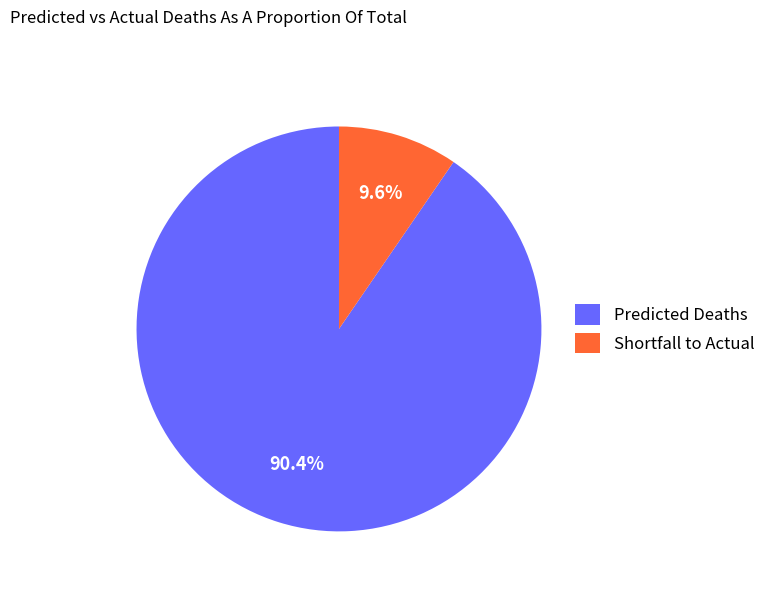

Does any single category account for the majority?

Yes